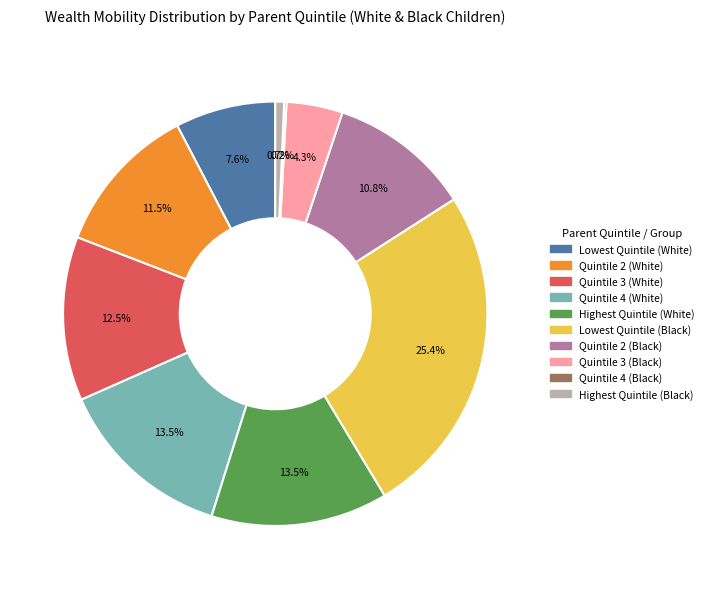

Is there a majority slice in this chart?

No